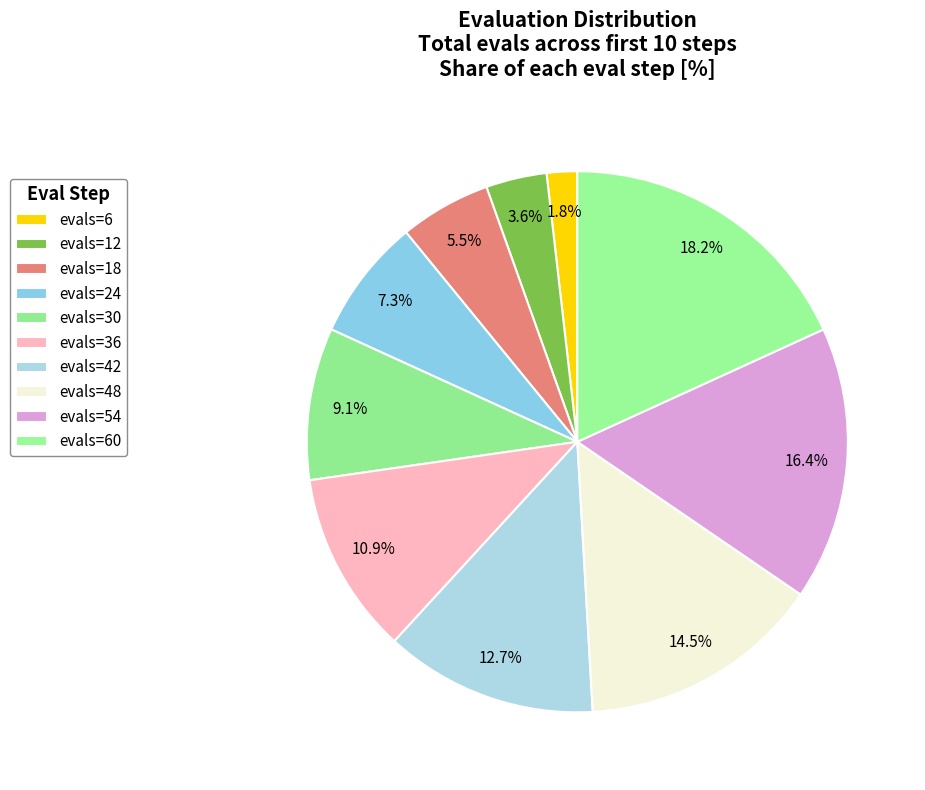

Between evals=6 and evals=12, which is larger?

evals=12